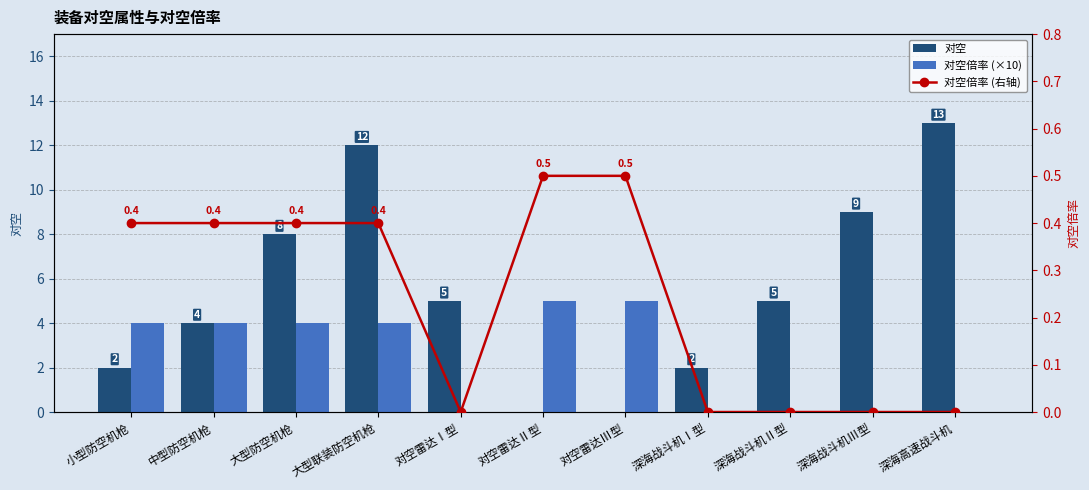

What is the spread (max minus min) of values at 深海战斗机Ⅲ型?

9.0